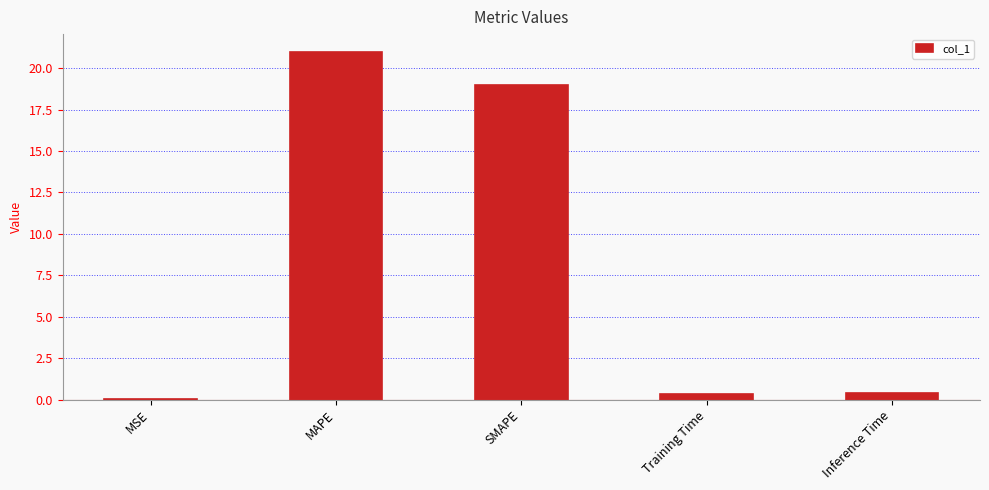

True or false: the data shows 30.5 at MAPE.

False